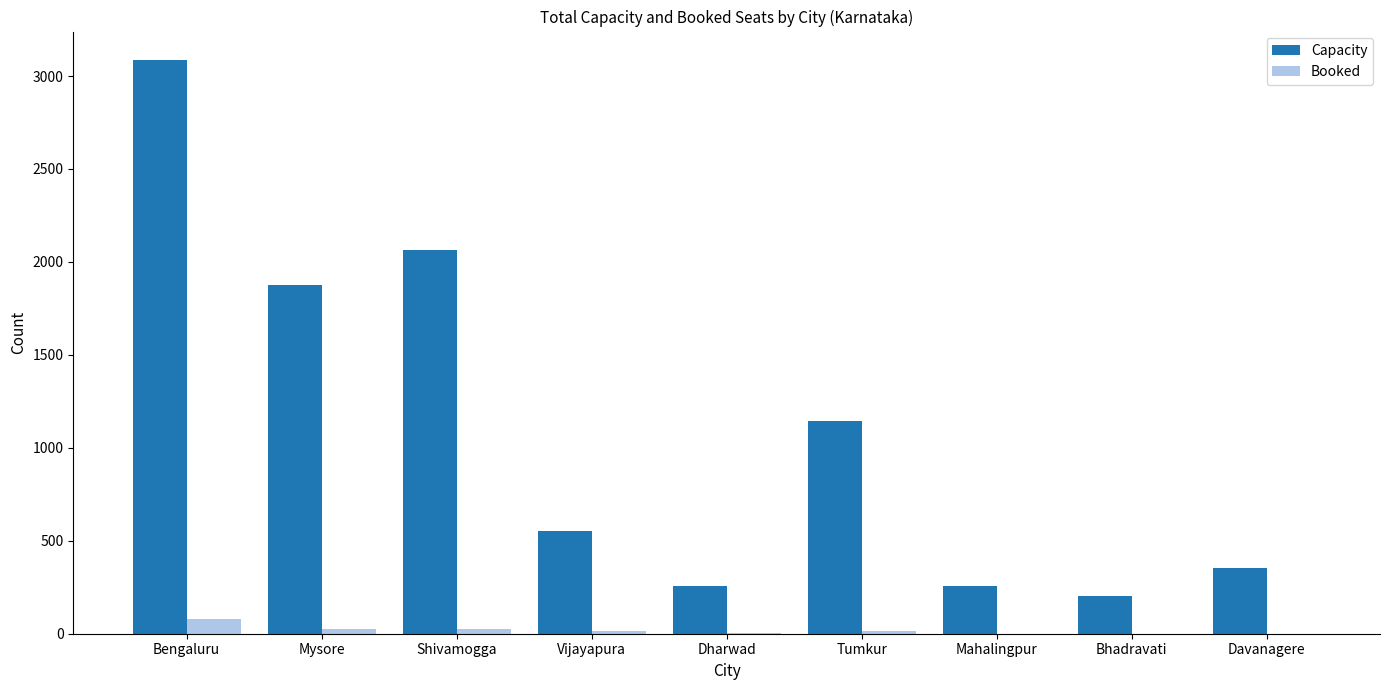

The Booked series shows 79 at Bengaluru. True or false?

True